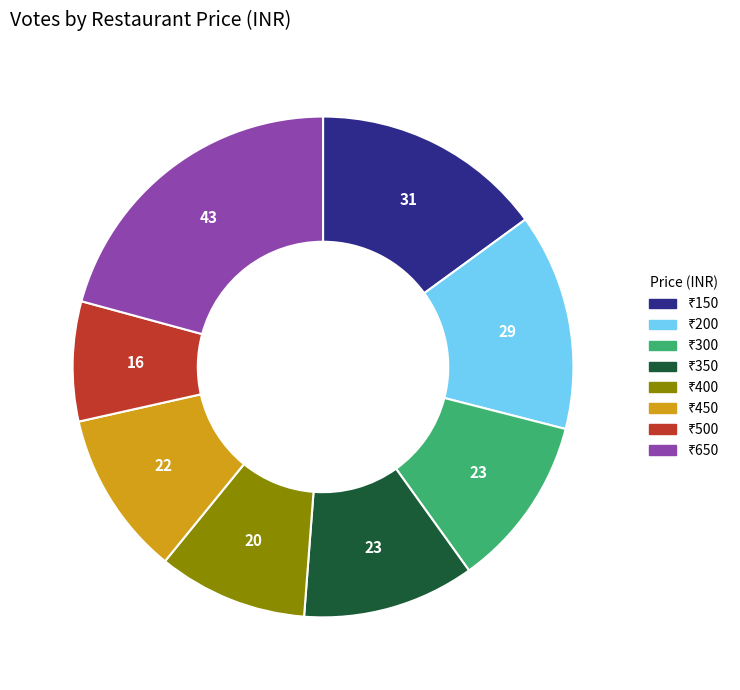

Does any single category account for the majority?

No